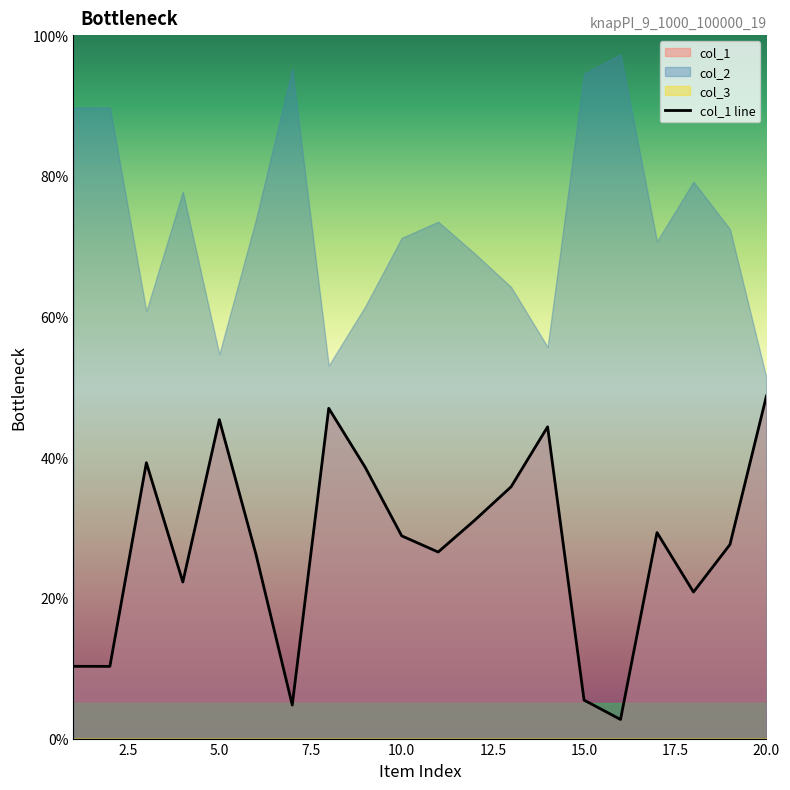

What is the lowest value of the col_1 line series?

2.7